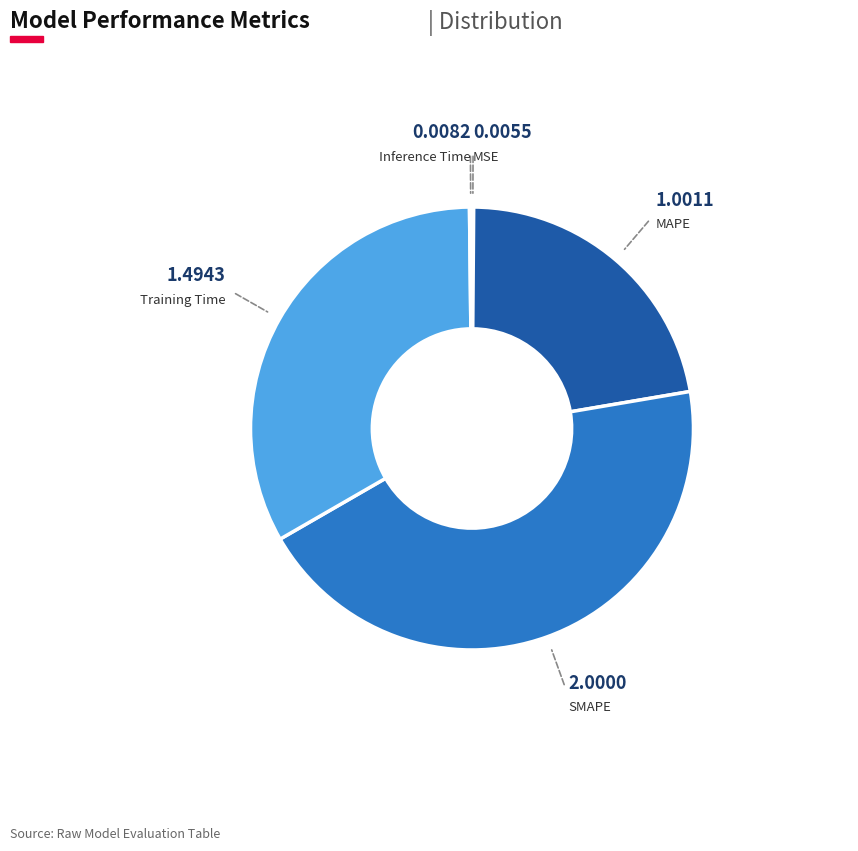

Is there a majority slice in this chart?

No